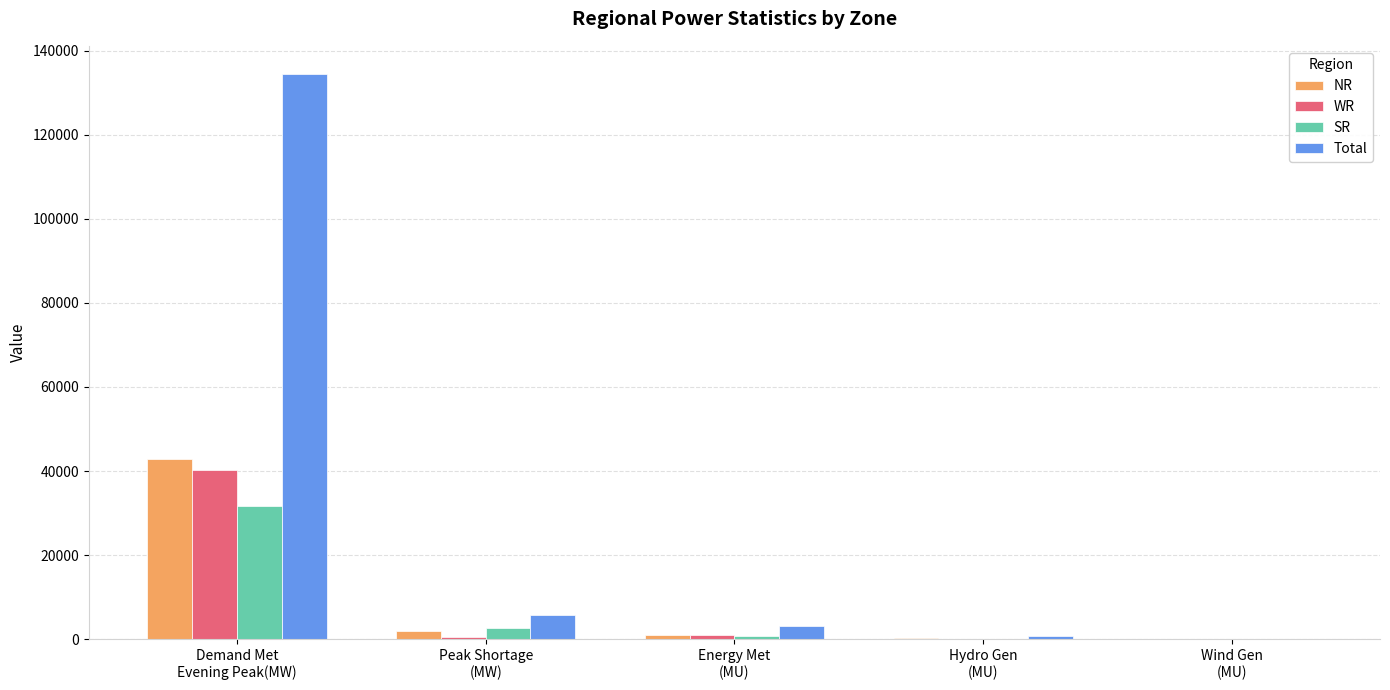

Which series has the largest total across all categories?

Total